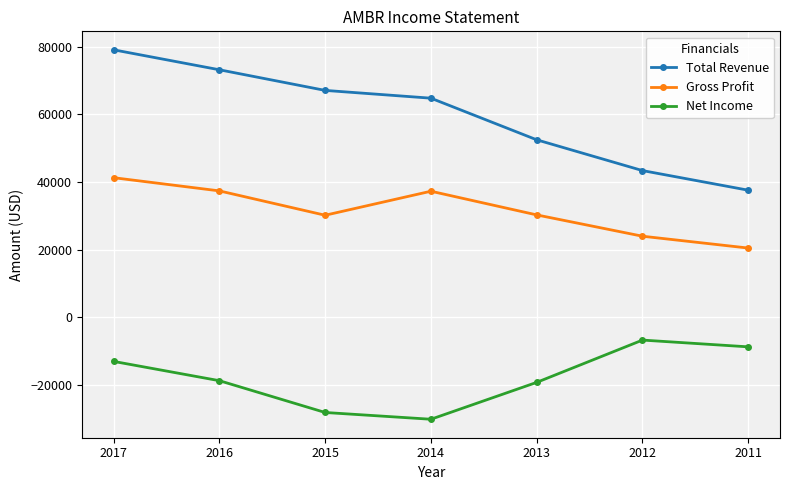

Is it true that Gross Profit equals 30139 at 2011?

False